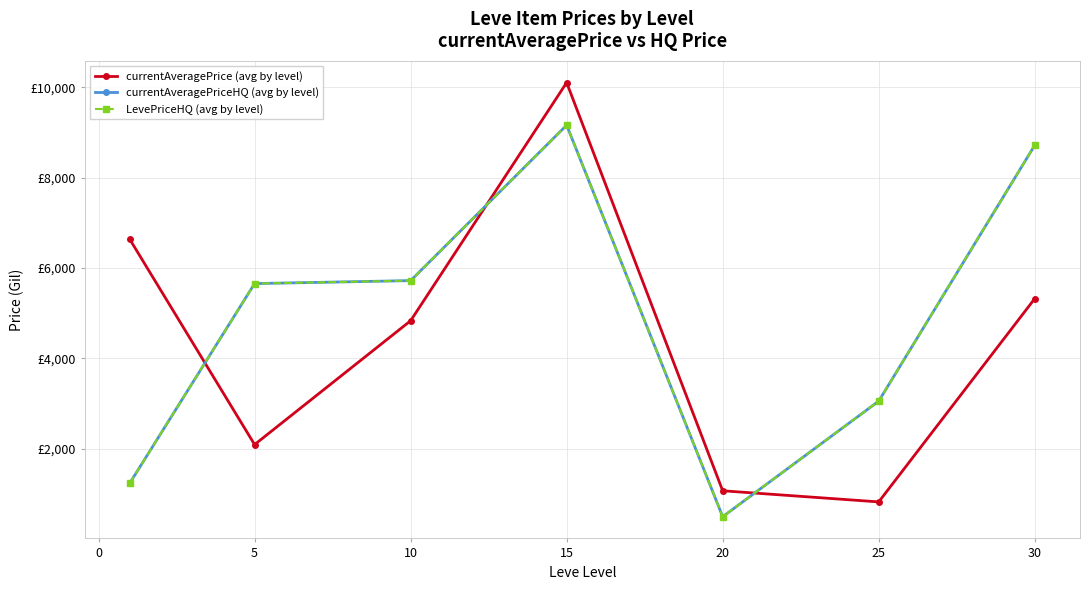

How many times do currentAveragePrice (avg by level) and currentAveragePriceHQ (avg by level) cross each other?

3